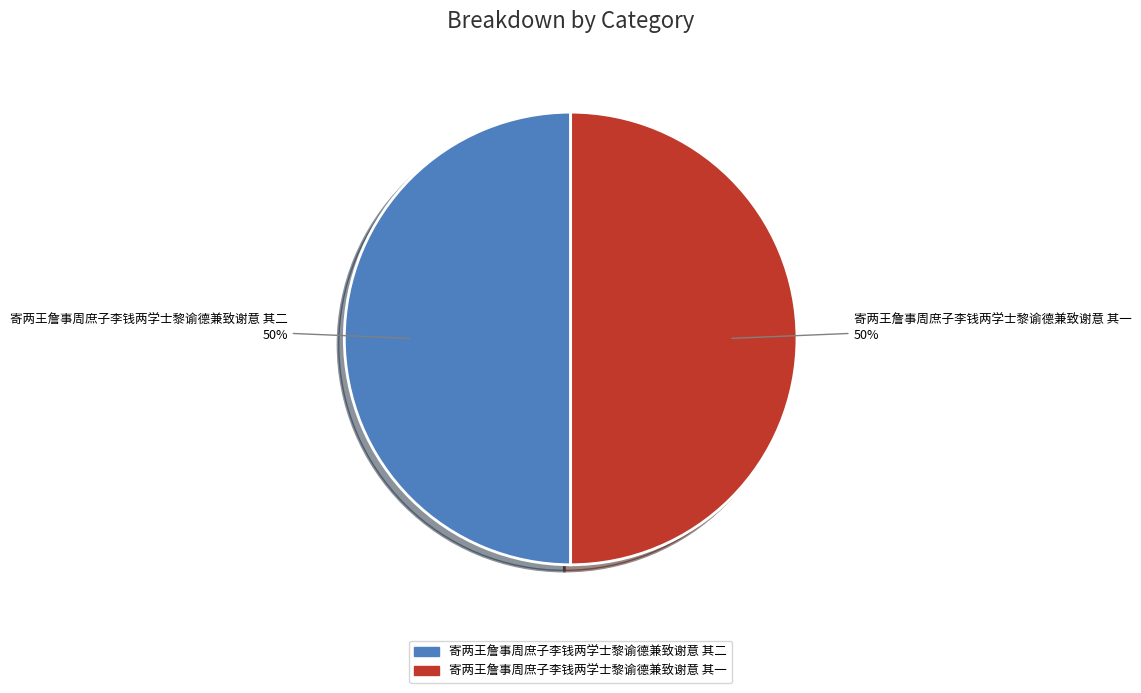

To the nearest percent, what percentage of the pie is 寄两王詹事周庶子李钱两学士黎谕德兼致谢意 其一?

50%